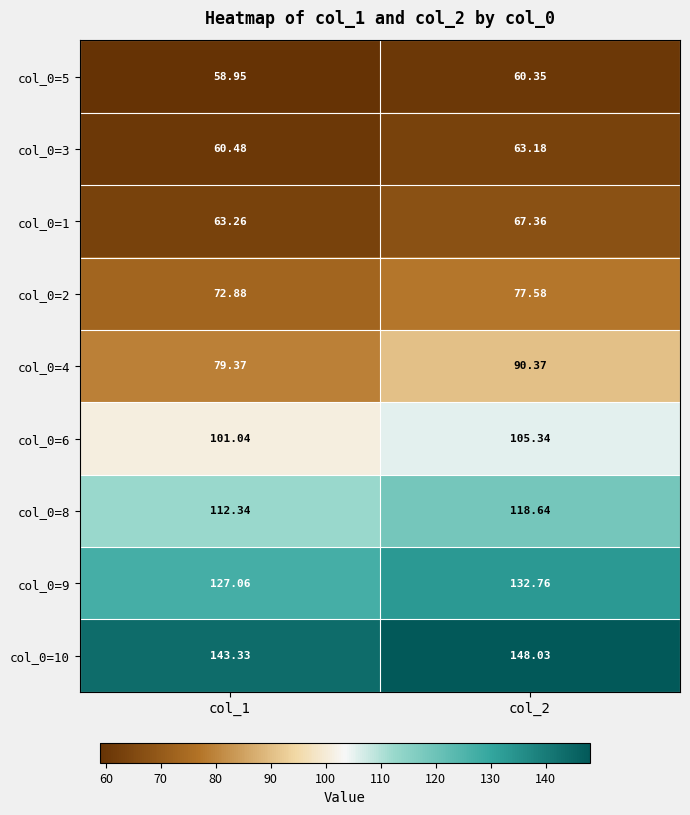

Is the value of col_0=6 at col_1 greater than the value of col_0=9 at col_1?

No